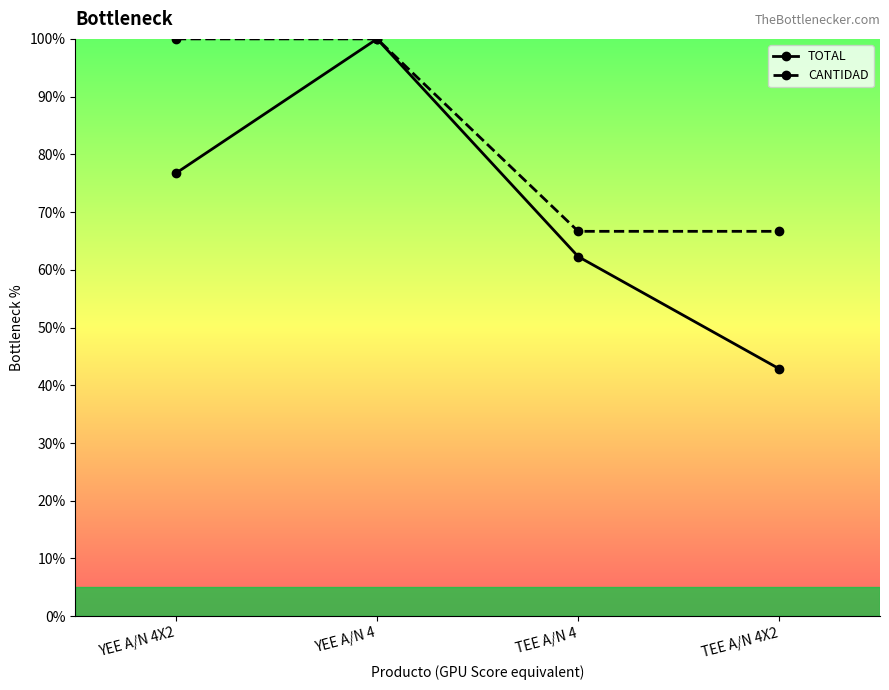

True or false: TOTAL has more than 2 points higher than both neighbors.

False